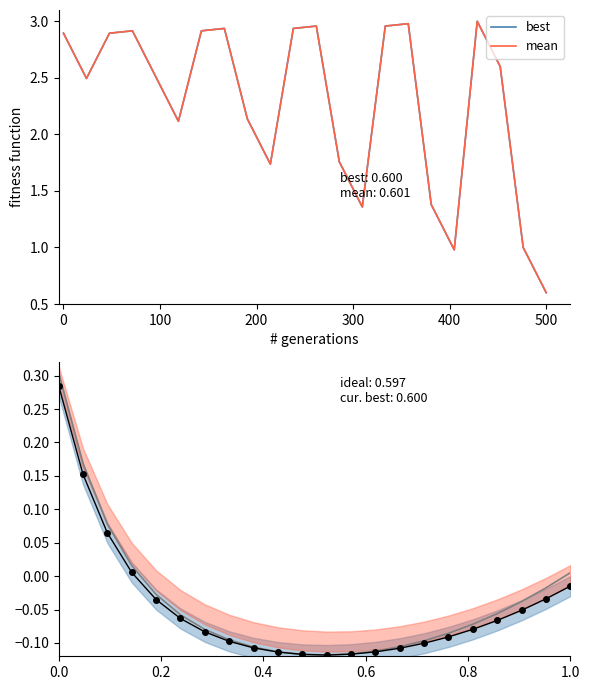

How many data points in best are less than 2?

7